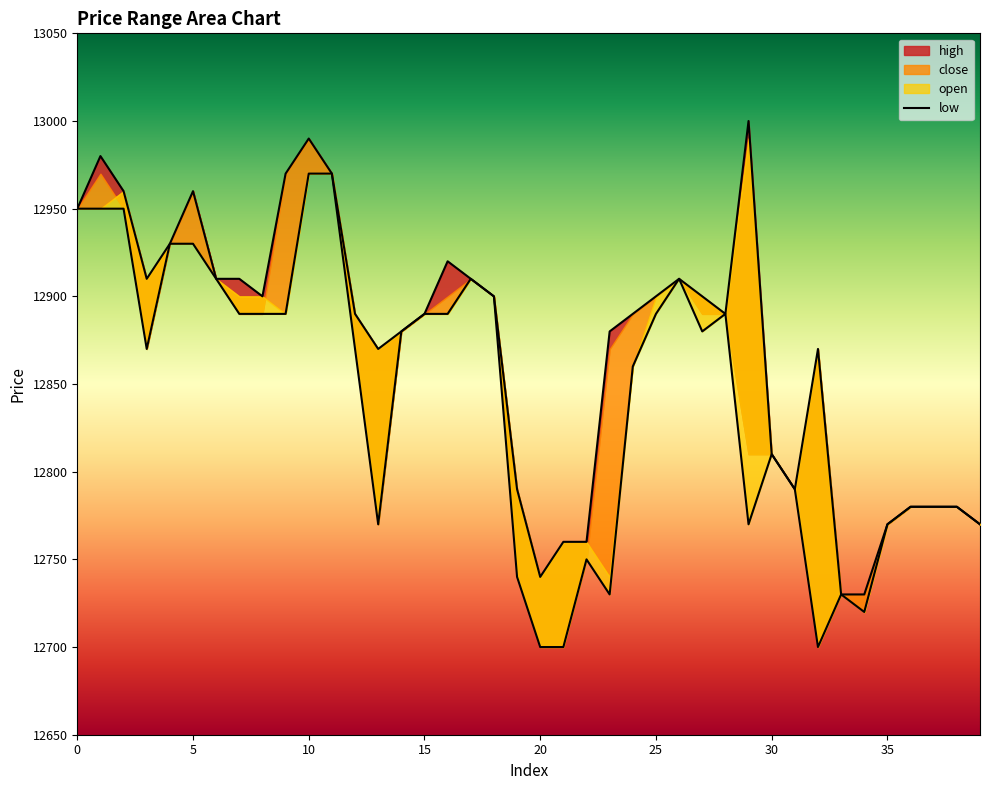

Read the high value at 39.

12770